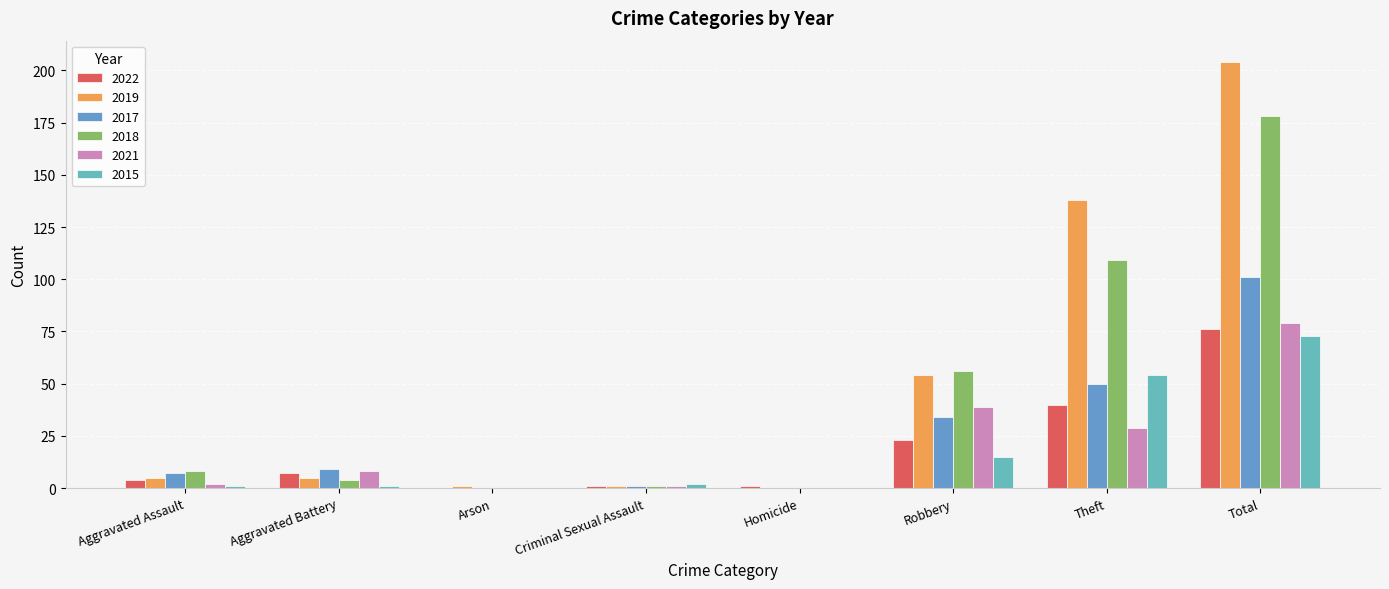

What are all the series names shown in the legend?

2022, 2019, 2017, 2018, 2021, 2015